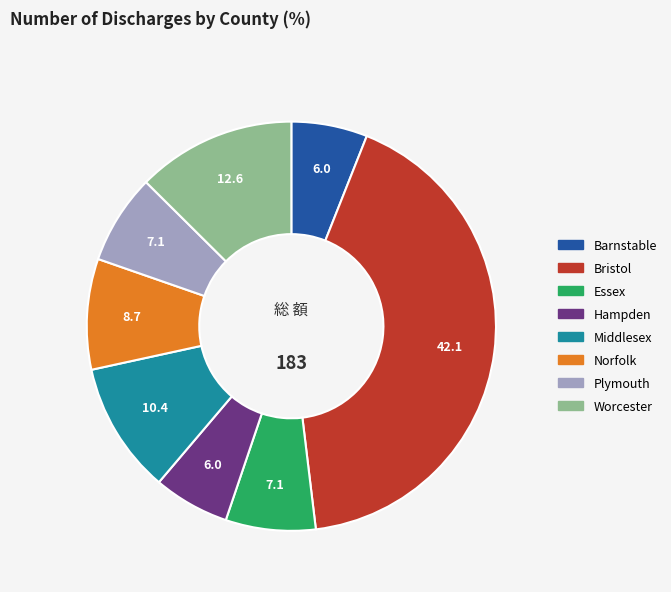

True or false: Bristol accounts for 53% of the total.

False